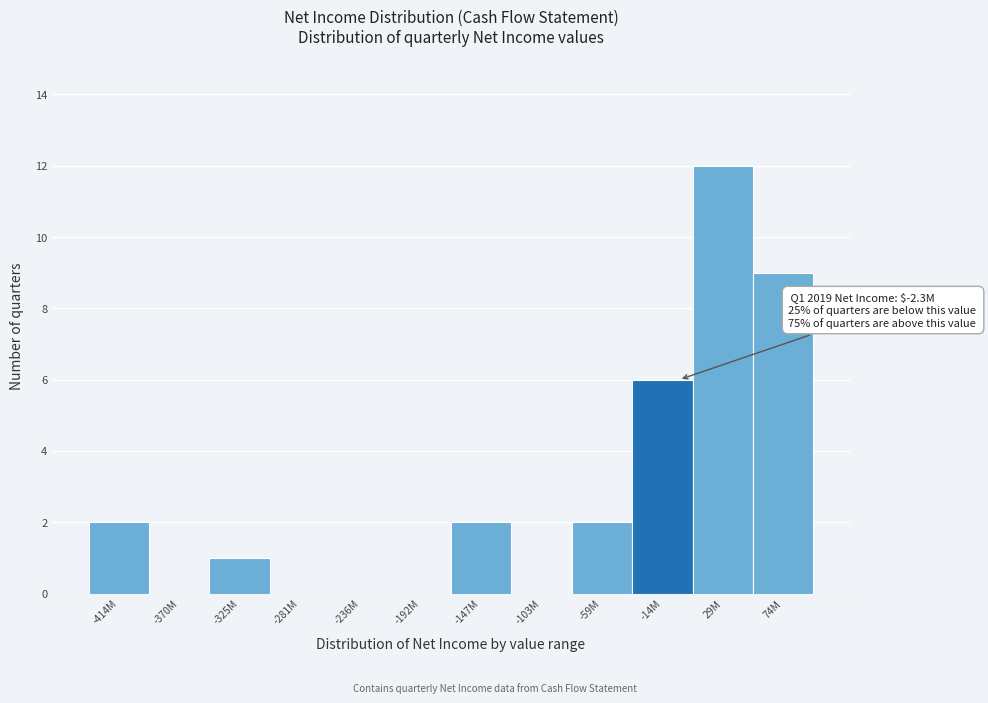

Reading left to right, what are all the values shown in this chart?

-414M=2	-370M=0	-325M=1	-281M=0	-236M=0	-192M=0	-147M=2	-103M=0	-59M=2	-14M=6	29M=12	74M=9